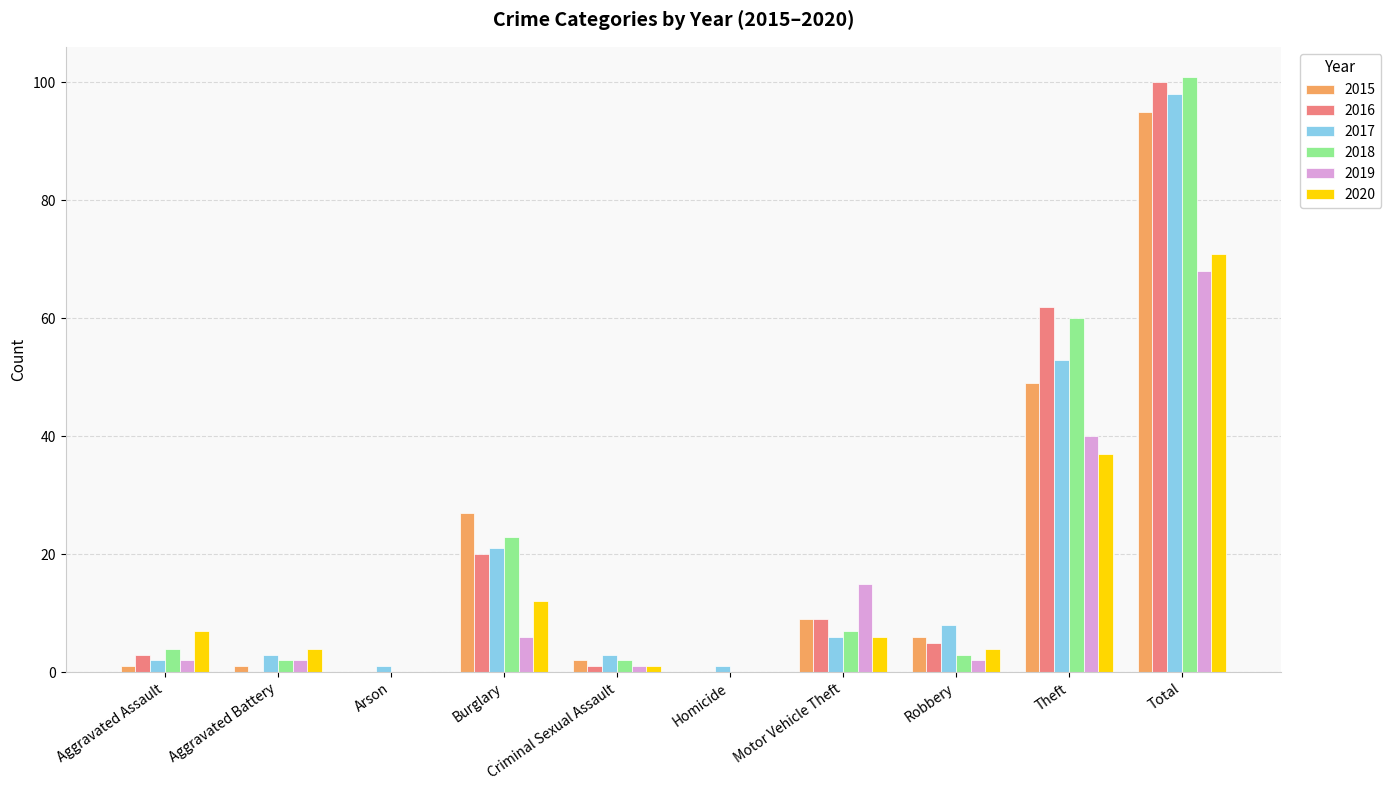

Is it true that 2018 equals 4 at Aggravated Assault?

True